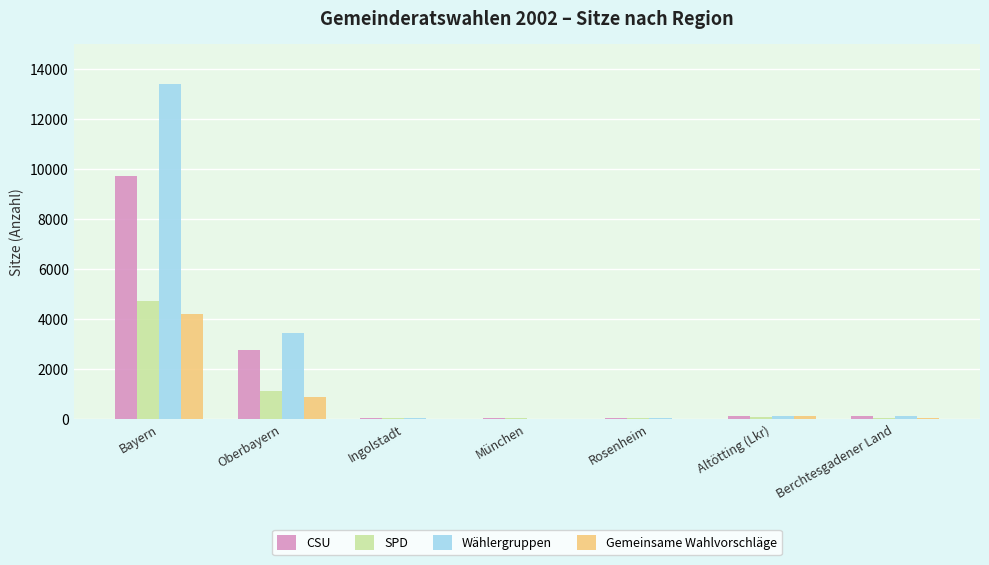

Where is SPD nearest to the value 2357?

Oberbayern